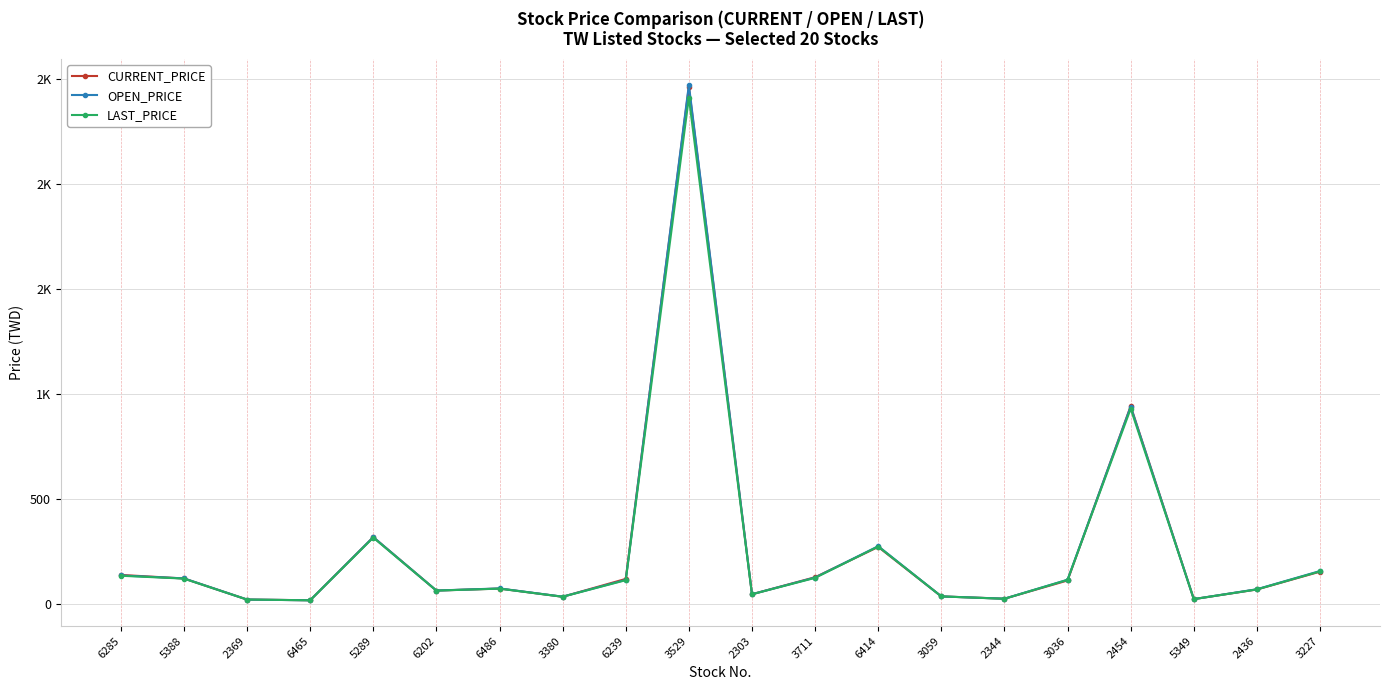

How many intersections are there between CURRENT_PRICE and LAST_PRICE?

6